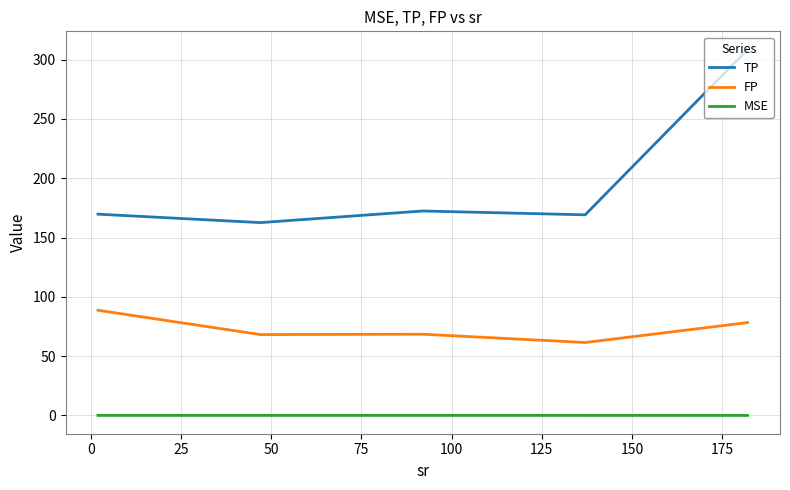

Rank the series by their maximum value, from highest to lowest.

TP, FP, MSE